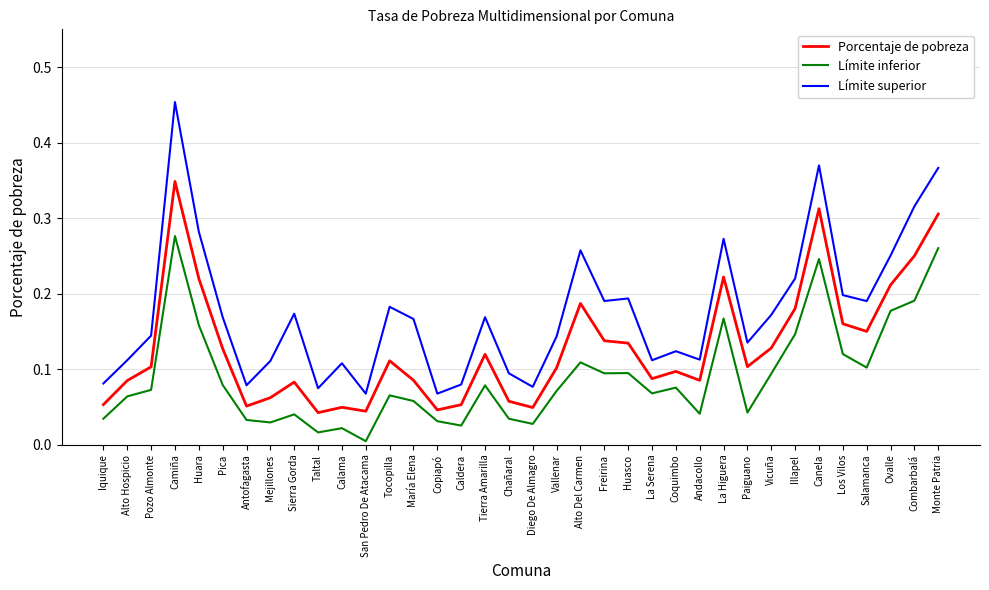

True or false: Límite superior and Límite inferior intersect in this chart.

False